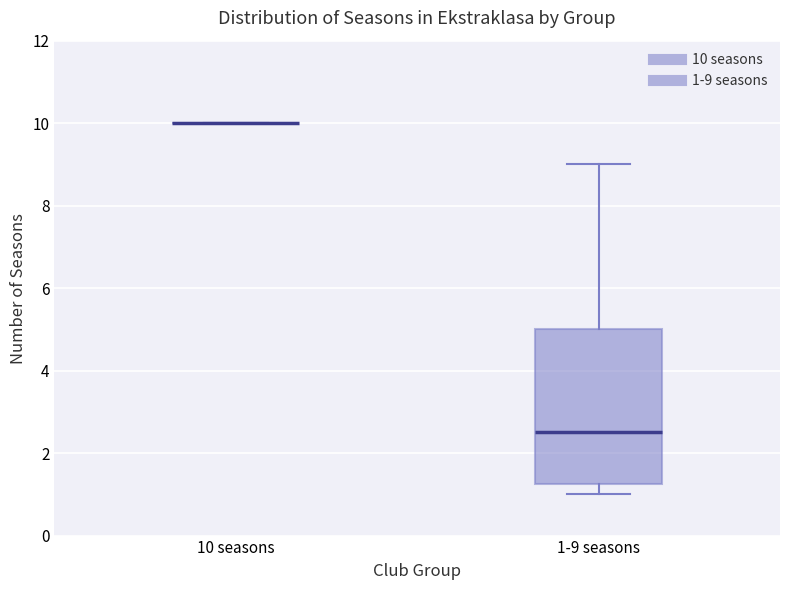

Reading left to right, transcribe this box plot: for each box, give where its median line is, the range the box spans, and where its two whiskers end, as read against the y-axis. The values are not printed on the chart, so give them approximately, as read against the axis.

10 seasons: box collapsed to a line at 10.0, whiskers 10.0 to 10.0
1-9 seasons: median 2.6, box 1.2 to 5.0, whiskers 1.0 to 9.0